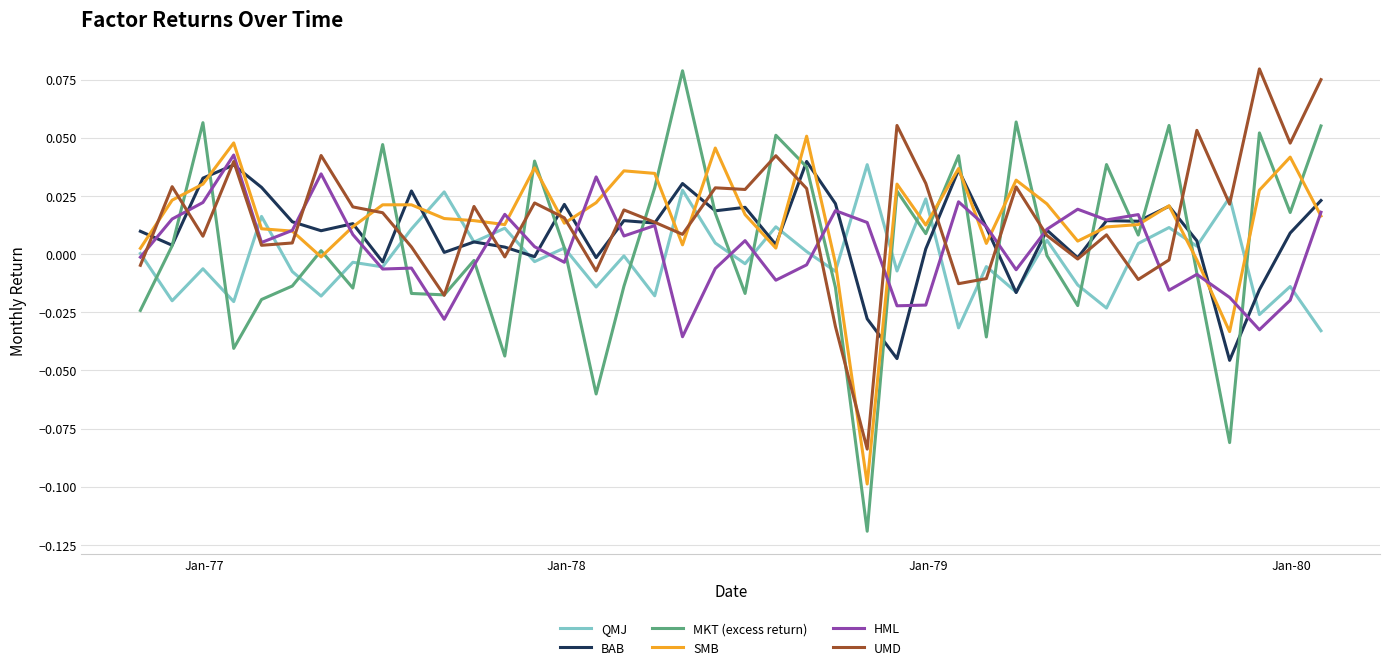

True or false: BAB and QMJ intersect in this chart.

True